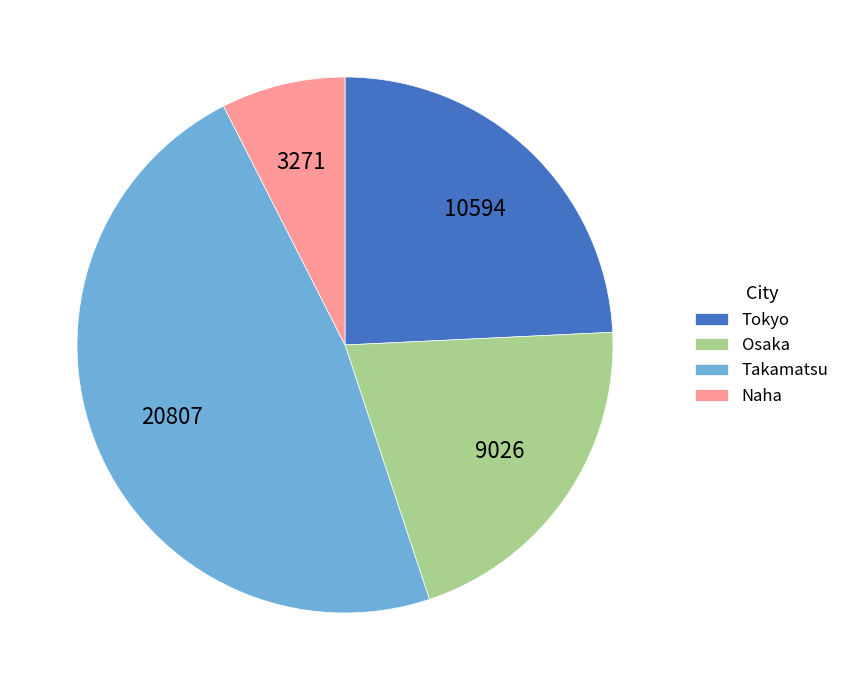

Do Osaka and Tokyo together represent more than half of the pie?

No